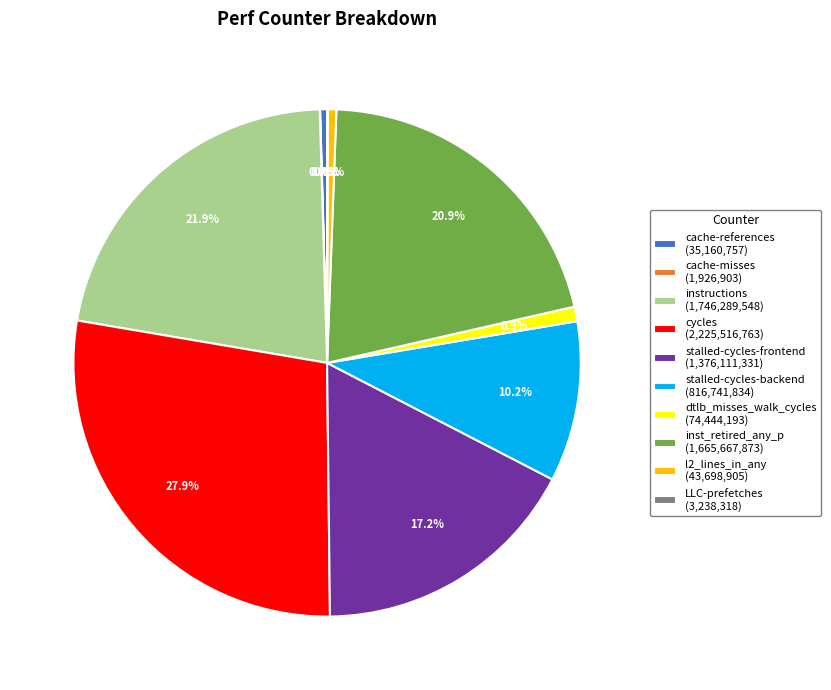

Is the sum of stalled-cycles-frontend and stalled-cycles-backend greater than half?

No